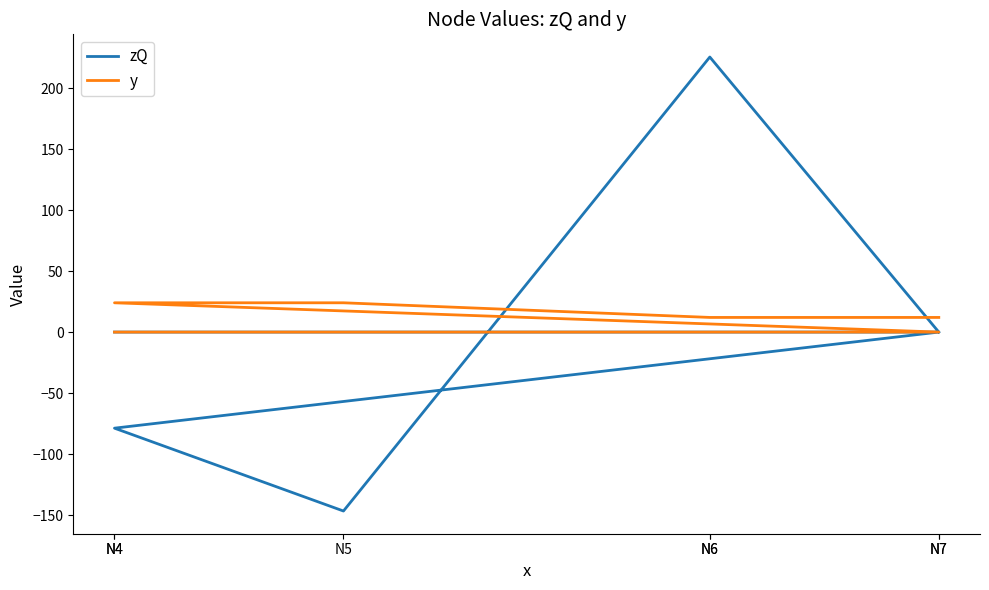

What is the difference between the maximum and second lowest values in the y series?

24.0